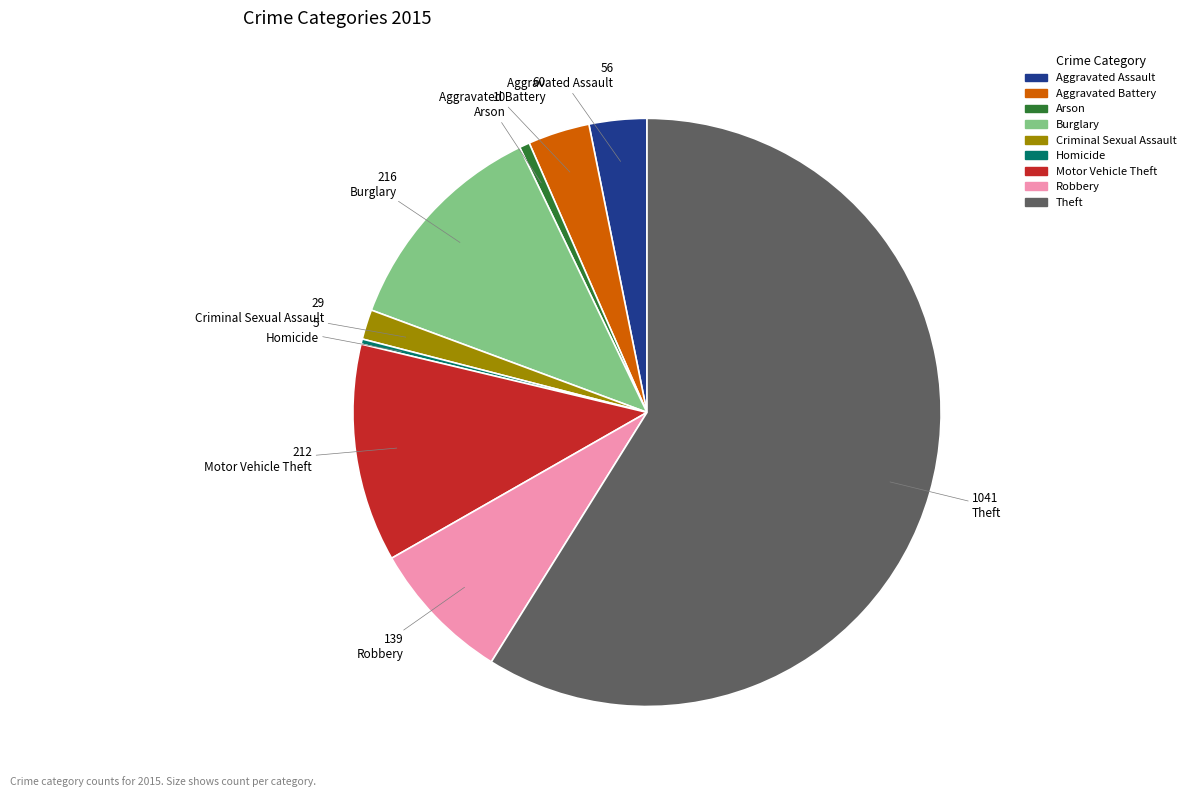

Which slice is the largest?

Theft